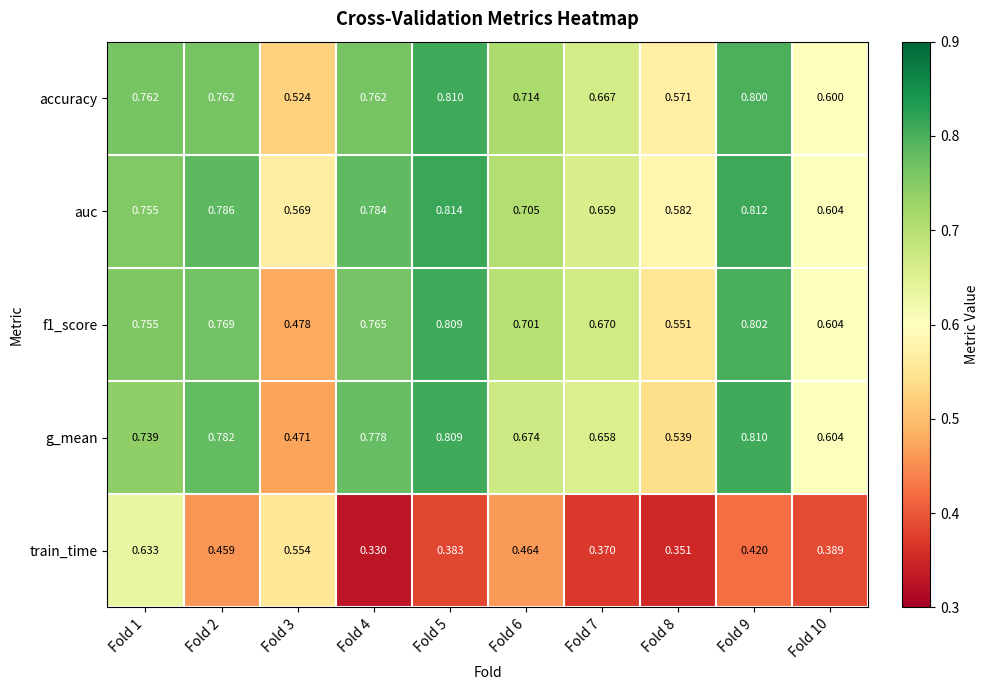

What is the difference between the highest and lowest values at Fold 3?

0.1